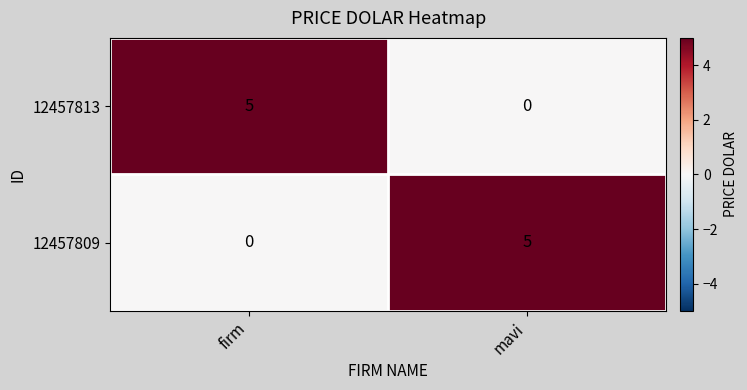

What is the total value across all series at mavi?

5